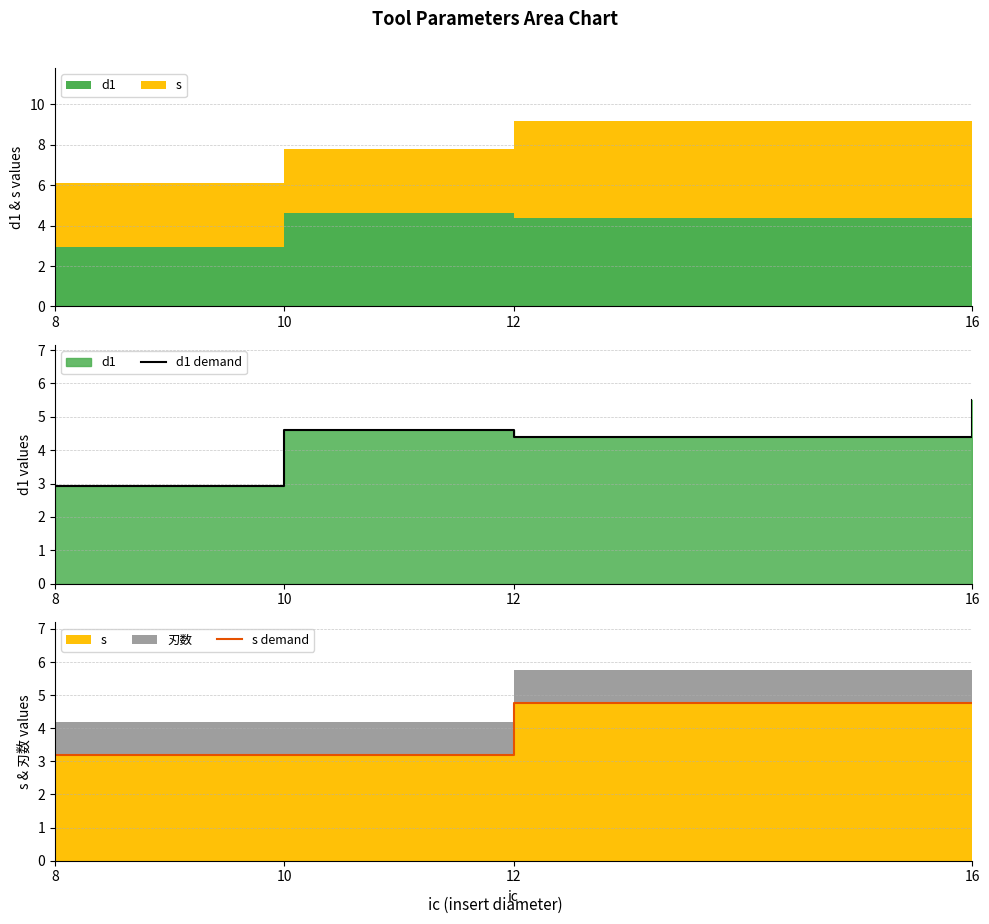

At which category is the sum across all series the highest?

16